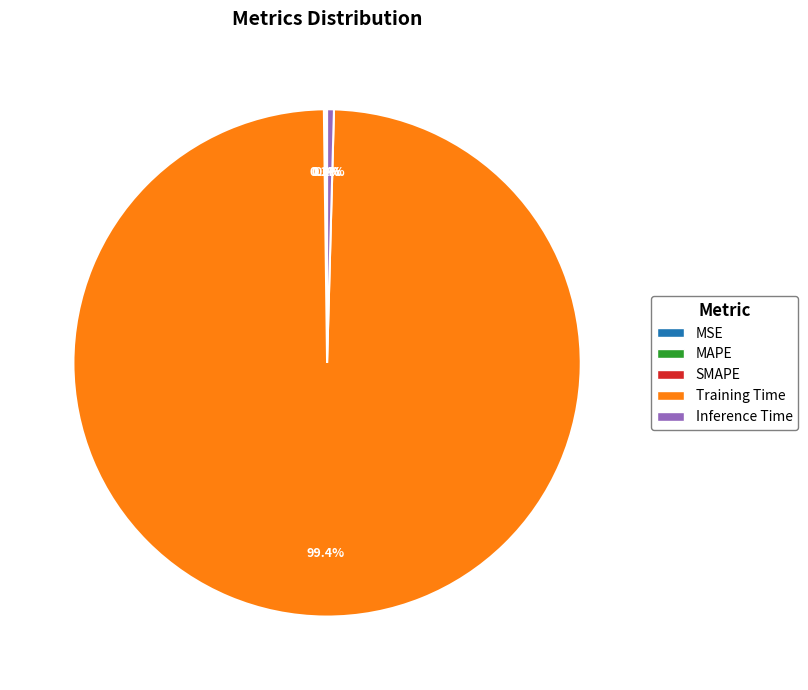

Which slice represents more than half of the pie?

Training Time